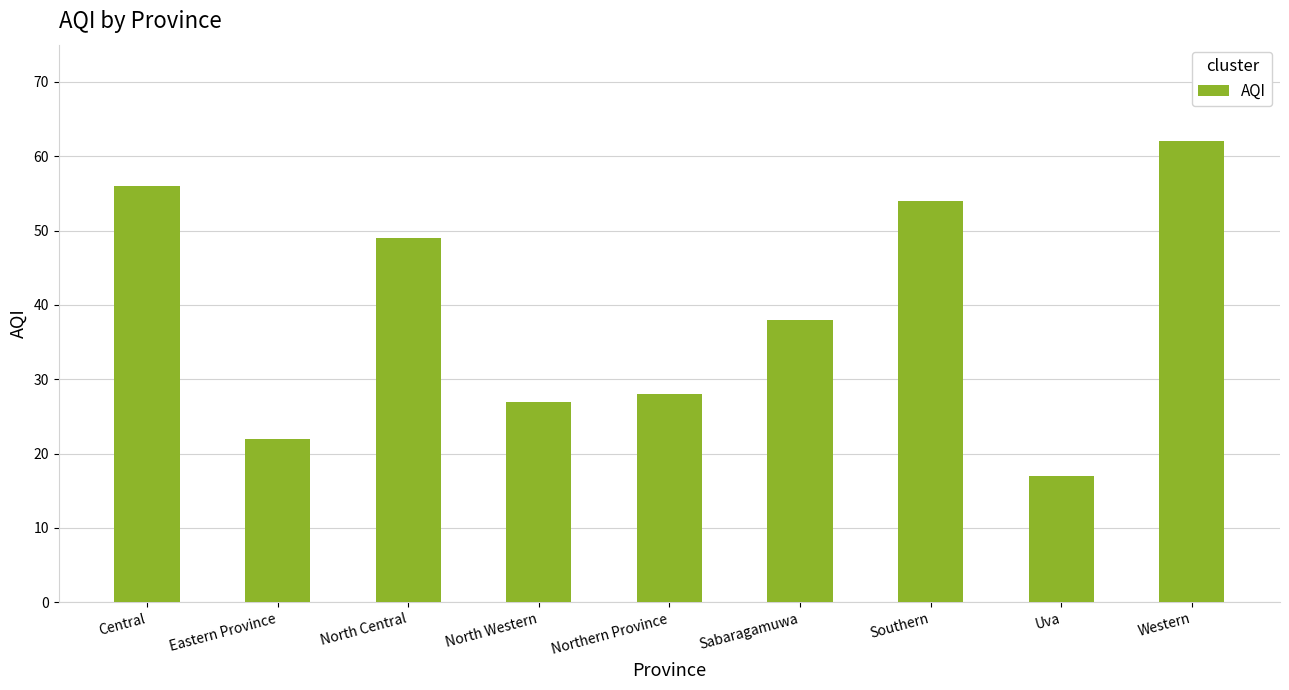

Reading left to right, what are all the values shown in this chart?

56	22	49	27	28	38	54	17	62